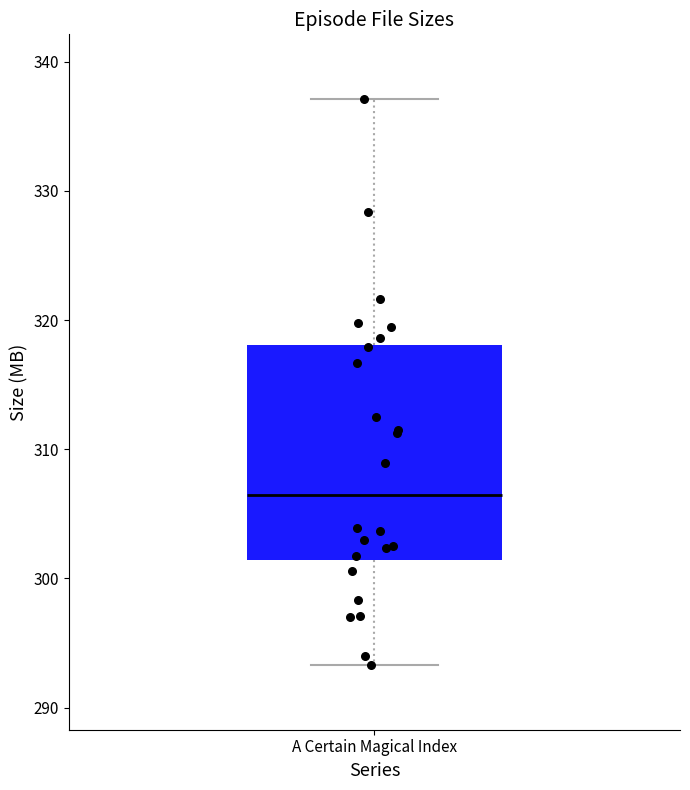

Read this box plot against the y-axis: the position of the median line, the range covered by the box, and the ends of both whiskers. The values are not printed on the chart, so give them approximately, as read against the axis.

median 306, box 301 to 318, whiskers 293 to 337